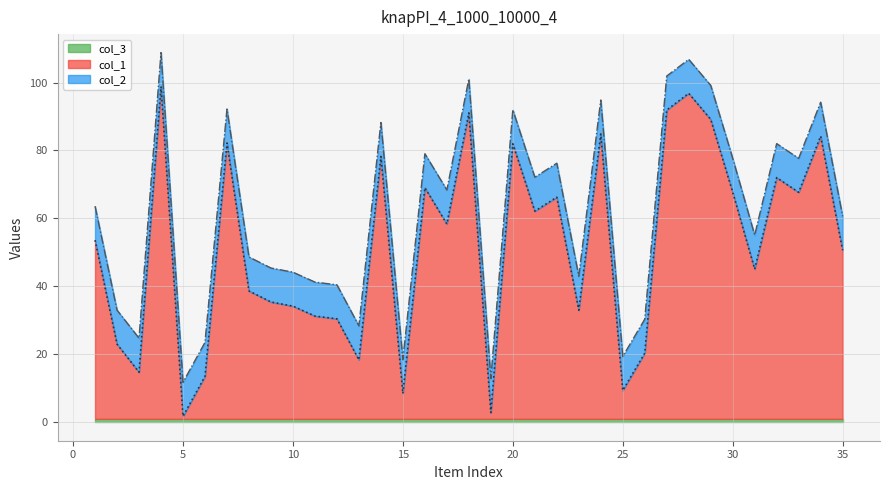

True or false: col_1 has more than 0 points higher than both neighbors.

True